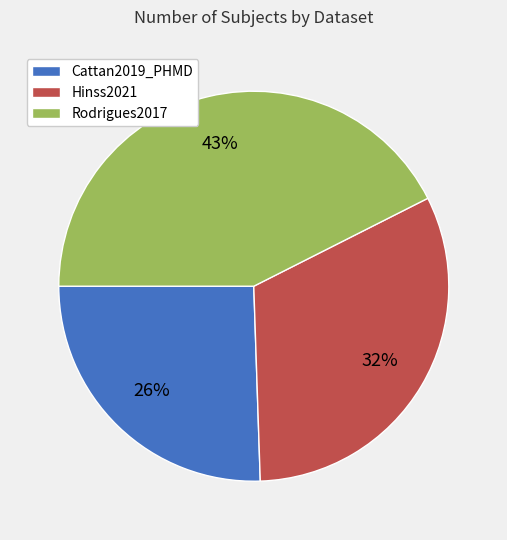

To the nearest percent, what is the average slice percentage?

33%